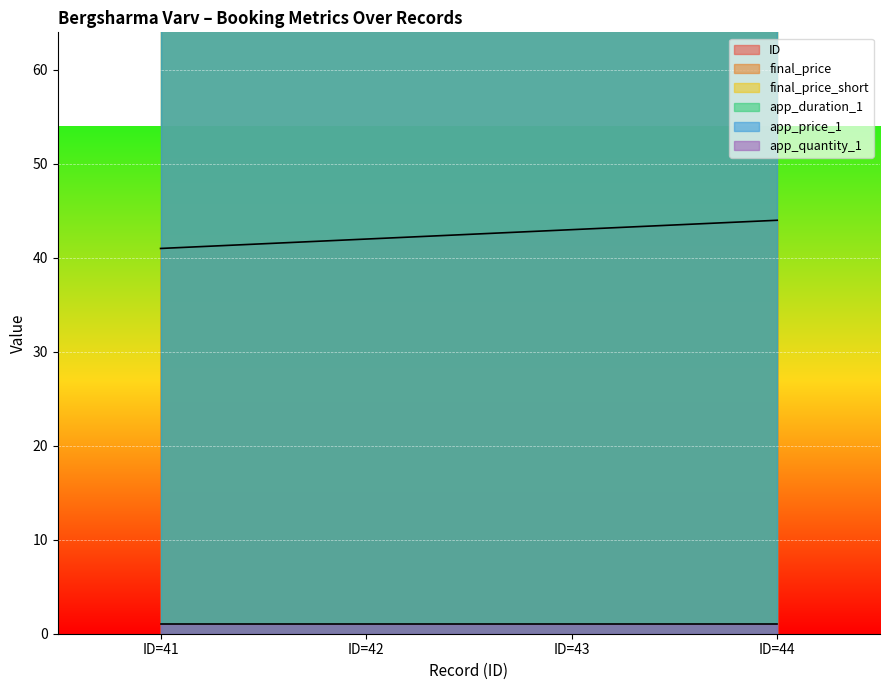

Rank the series at 2023-03-12 19:48:01 from lowest to highest value.

app_quantity_1, ID, app_duration_1, final_price, final_price_short, app_price_1